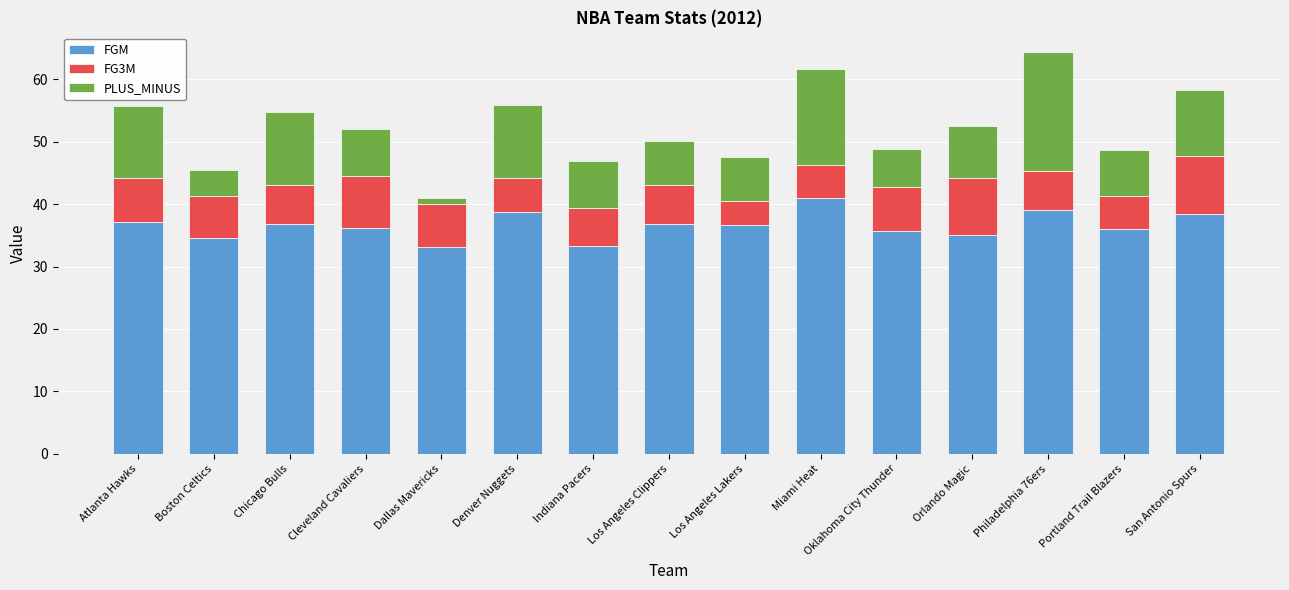

What is the highest value of the FGM series?

41.0